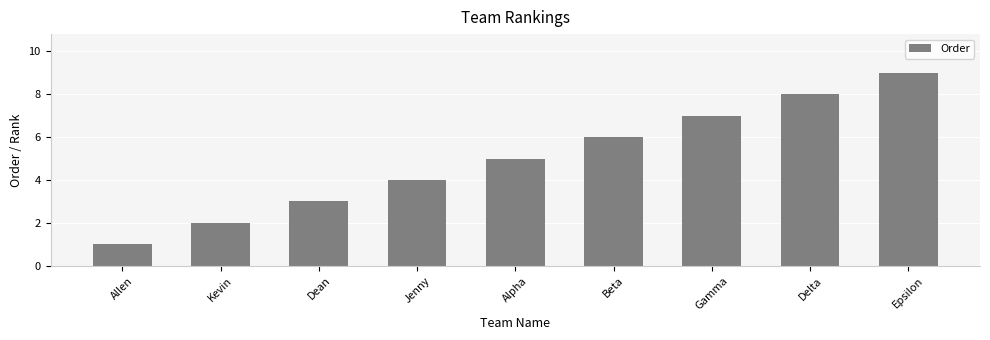

The value at Kevin is 3. True or false?

False